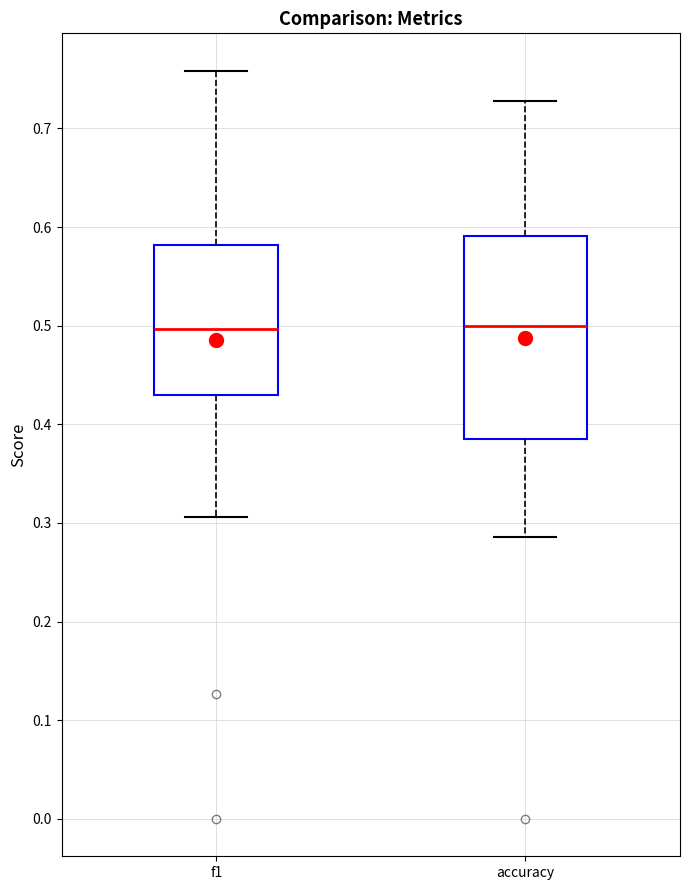

Comparing the boxes themselves (not the whiskers), which one is the tallest?

accuracy